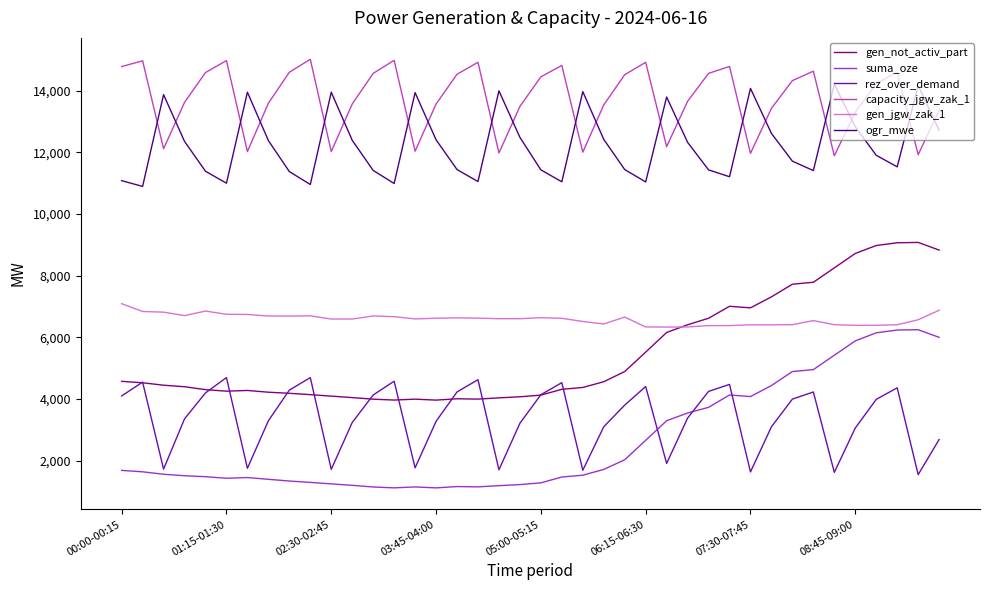

How many lines are shown in the chart?

6